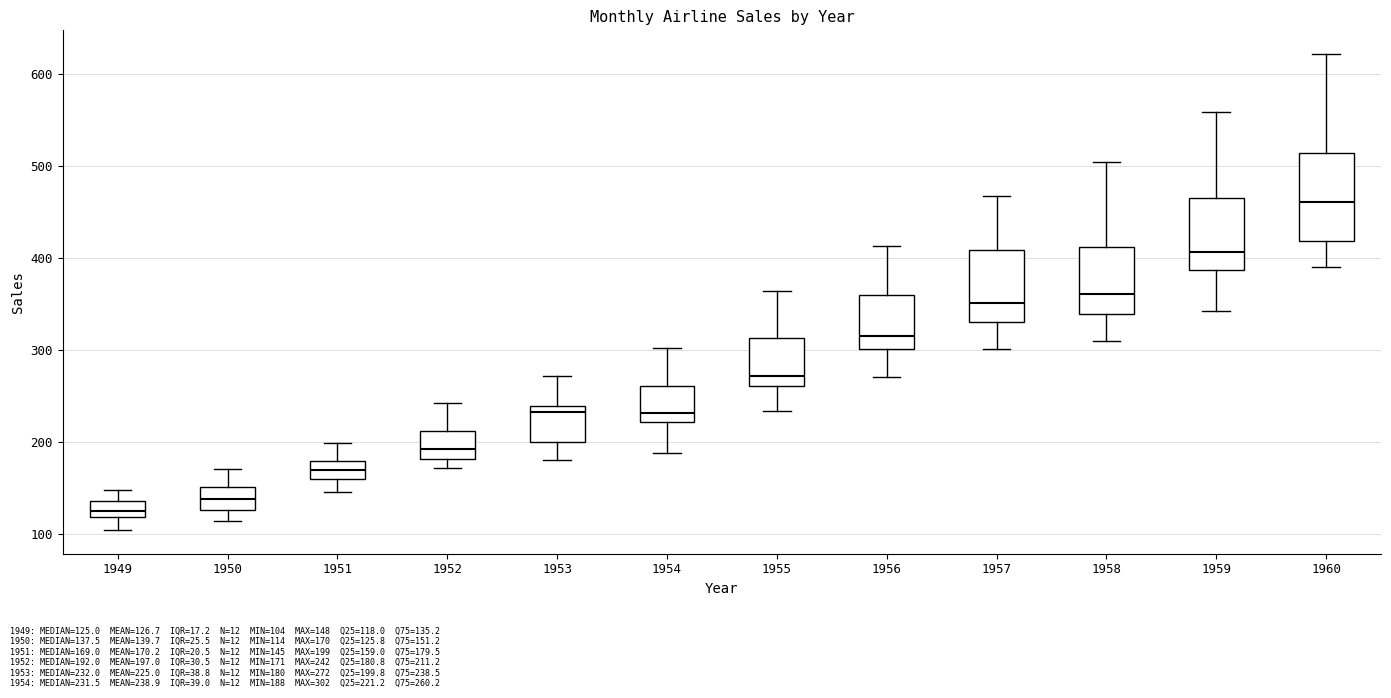

Where does the lower whisker of the box at x = 1957 end on the y-axis? The values are not printed on the chart, so give them approximately, as read against the axis.

300